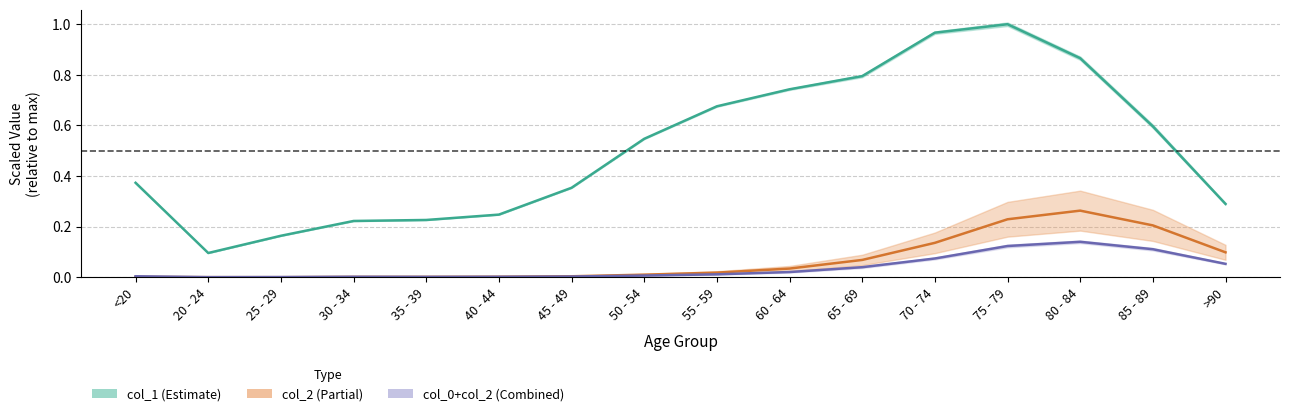

Which series changed the most between 40 - 44 and 50 - 54?

col_1 (center)